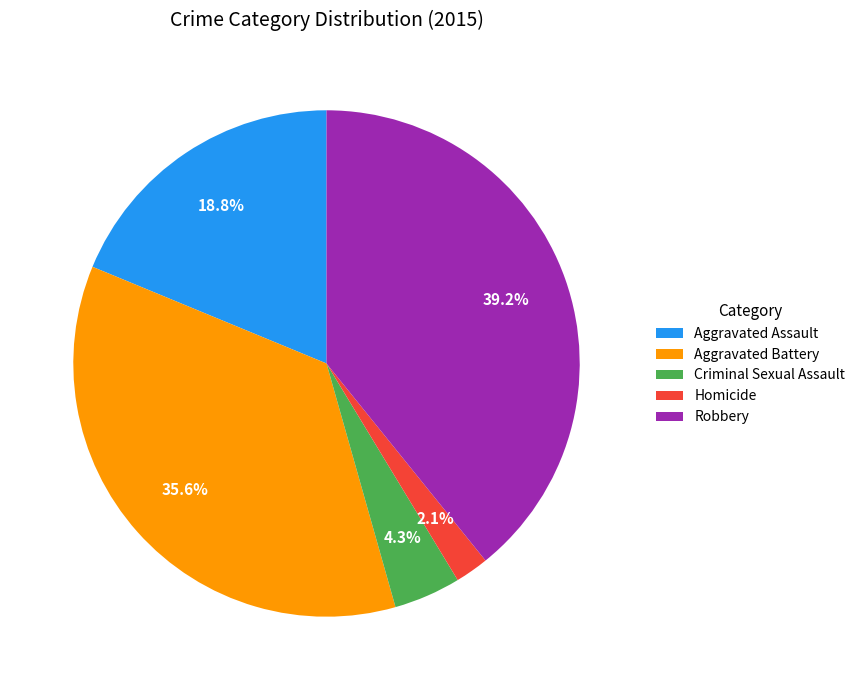

To the nearest percent, what is the difference between the largest and smallest slice percentages?

37%